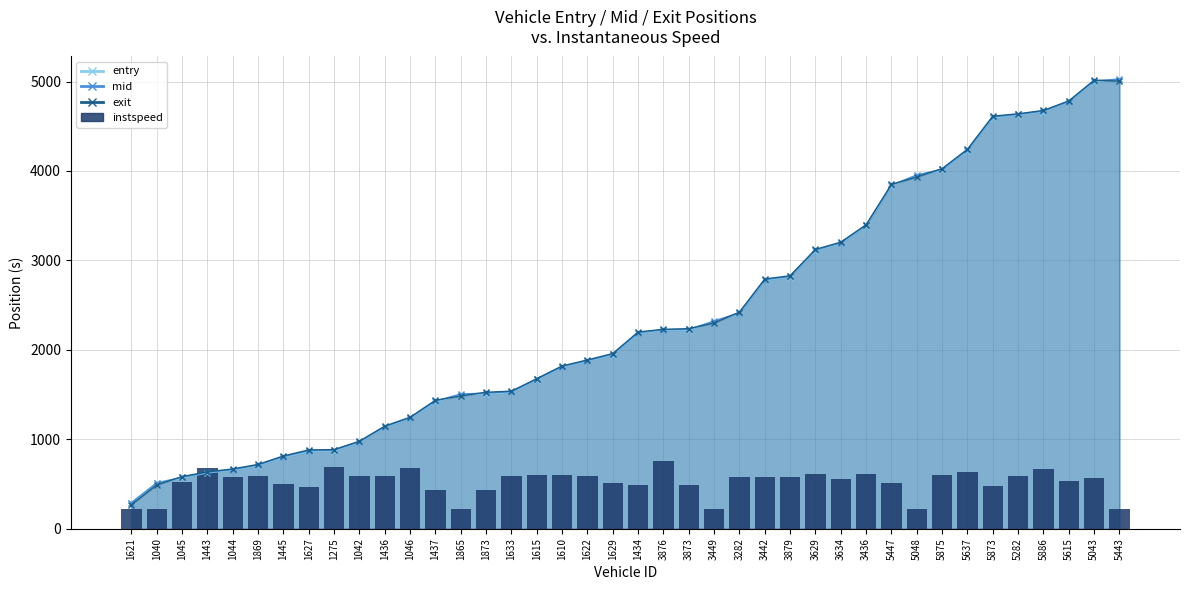

Where does the data first go above 574?

1443